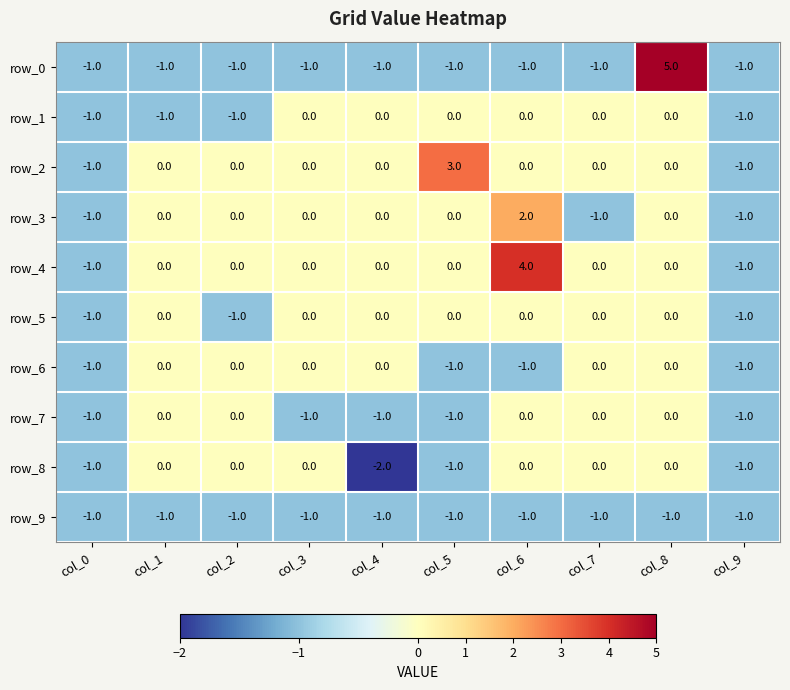

How many row_8 values are between -1 and 0?

9